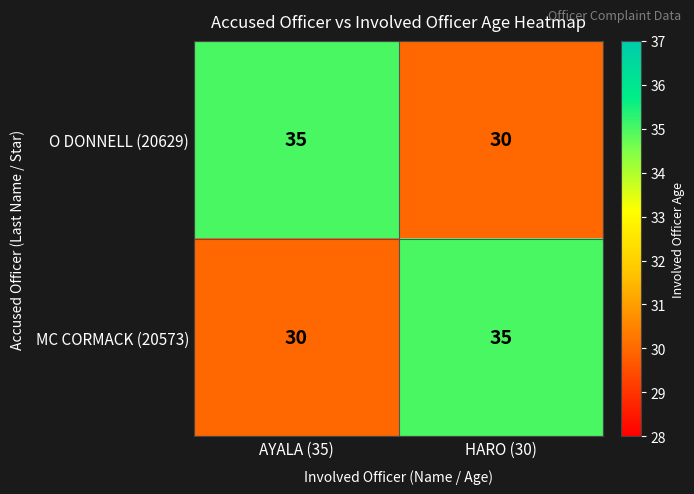

The value of MC CORMACK (20573) at AYALA (35) is 30. True or false?

True